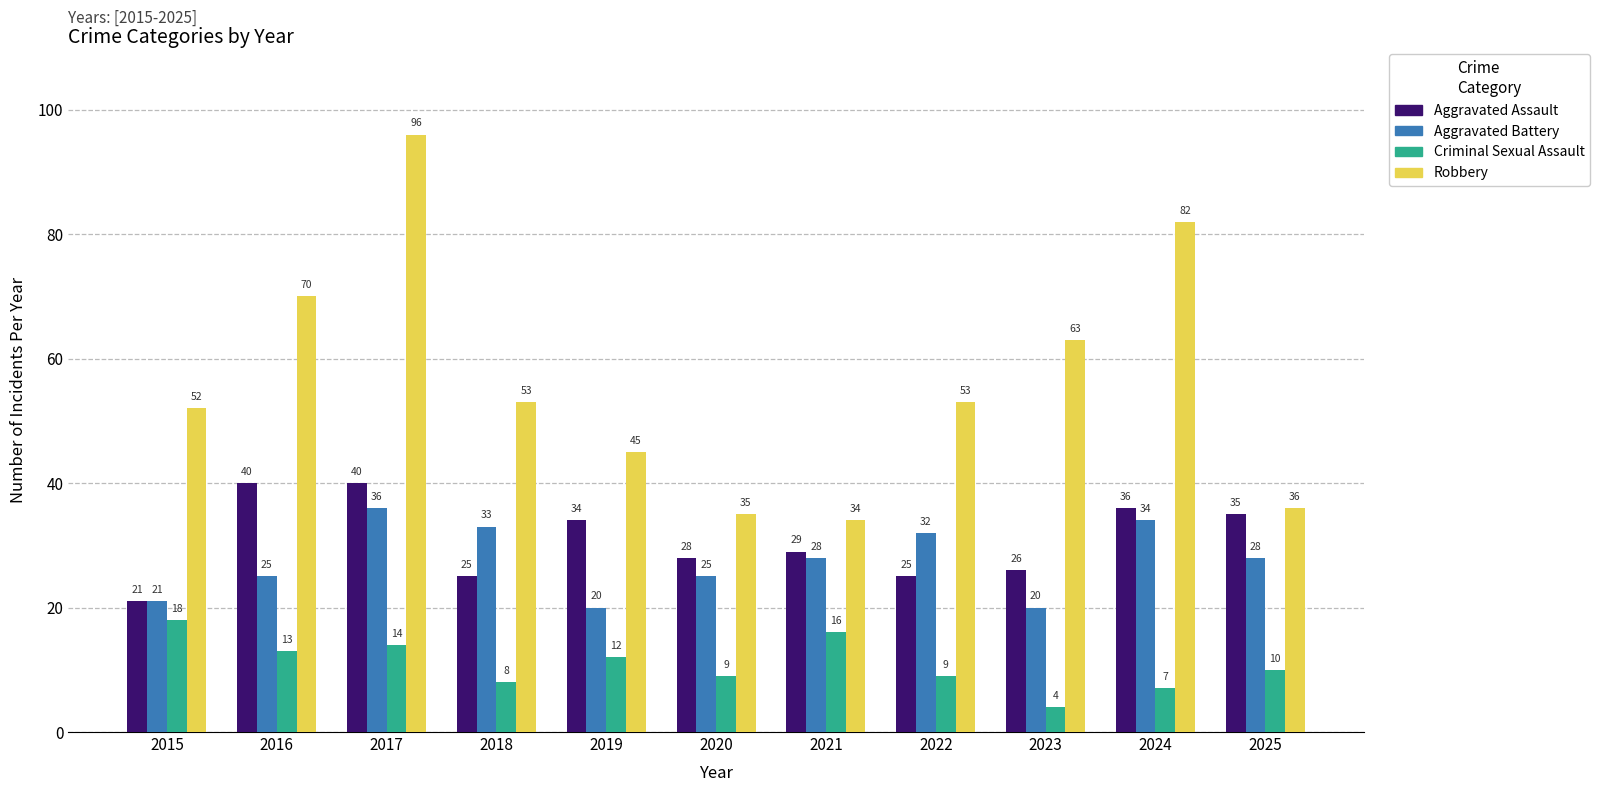

Between 2015 and 2025, which series saw the biggest shift?

Robbery